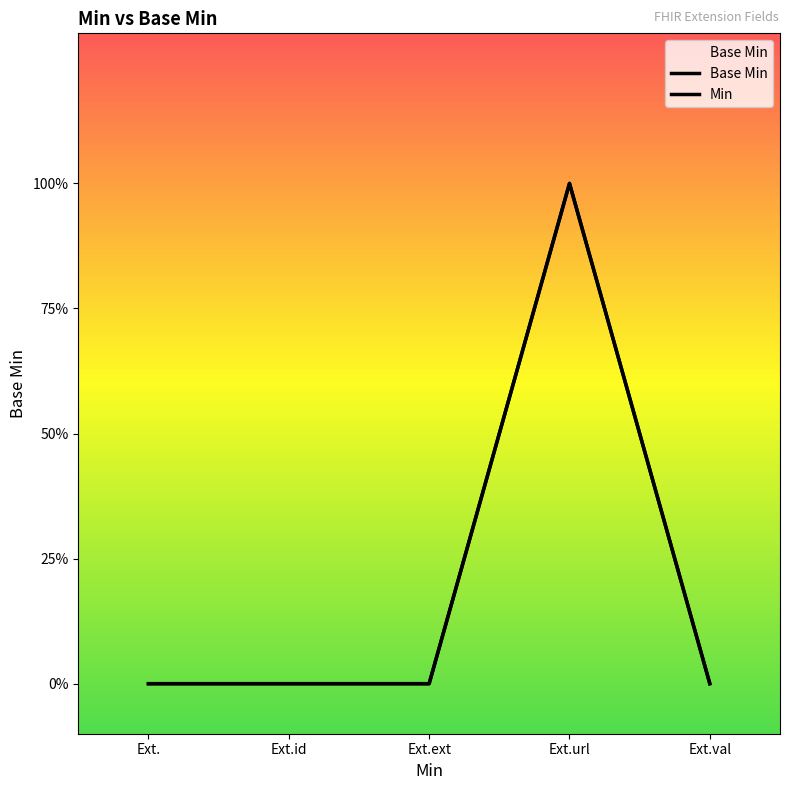

Count the number of values greater than 0.

1